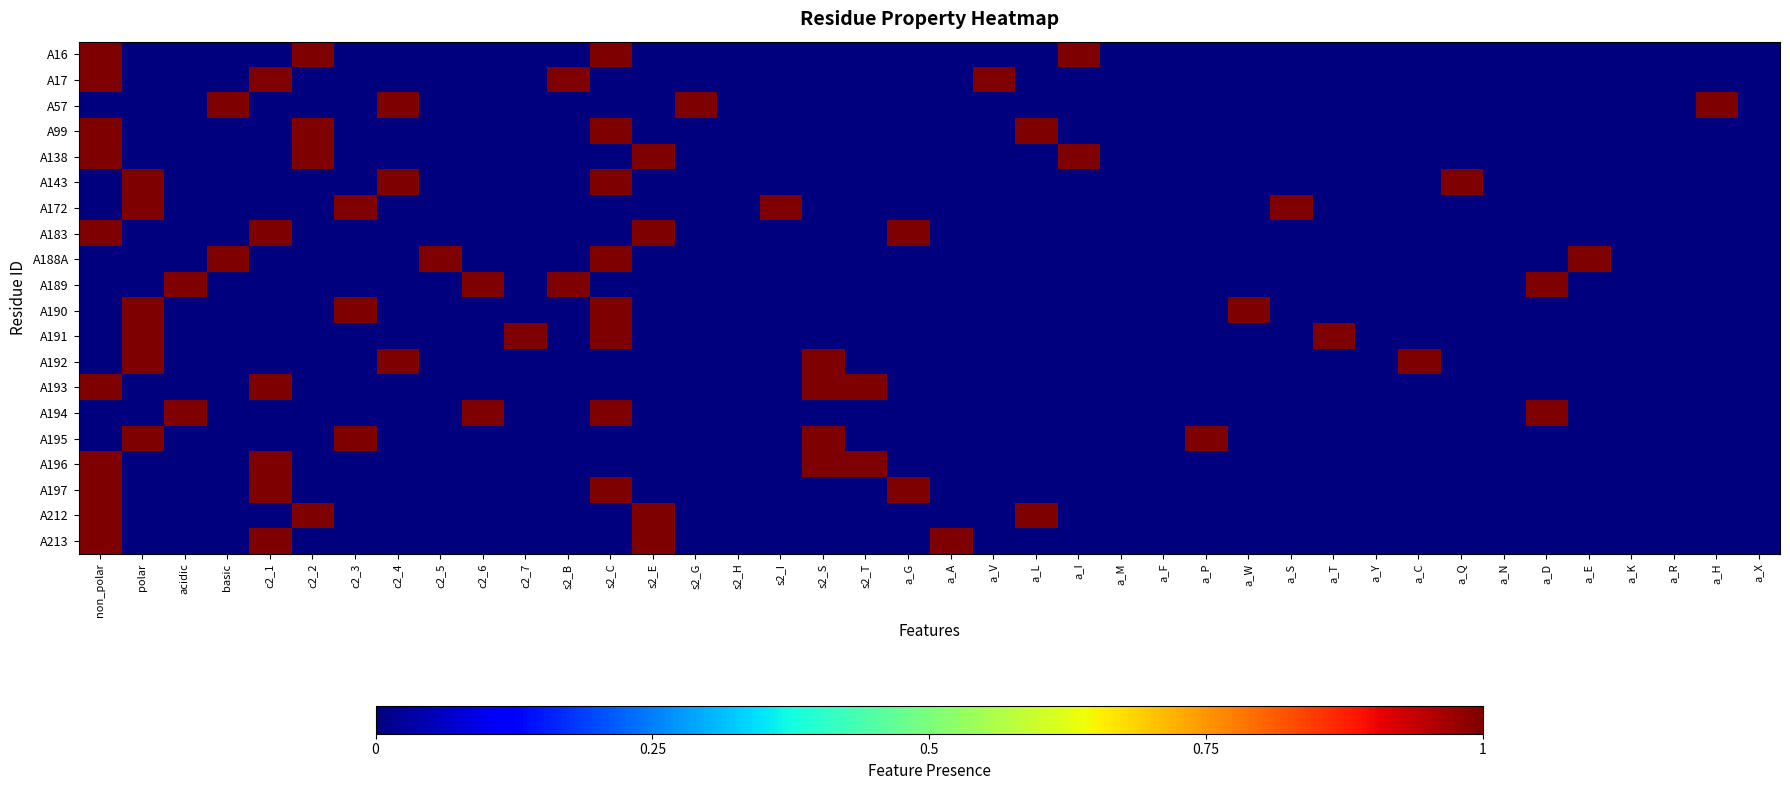

Which series has the largest range (max minus min)?

A16